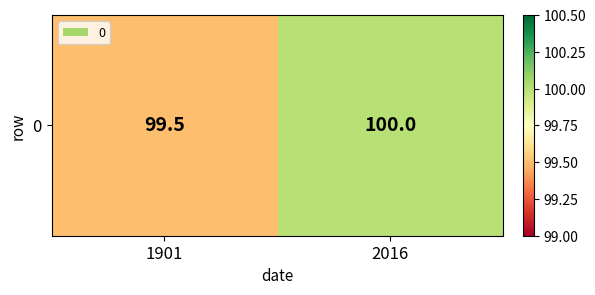

Reading left to right, what are all the values shown in this chart?

99.5	100.0